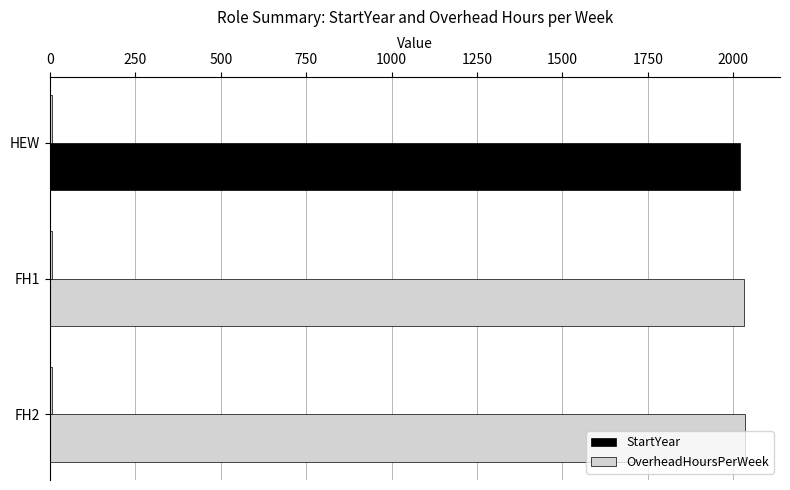

What is the greatest value displayed?

2035.0